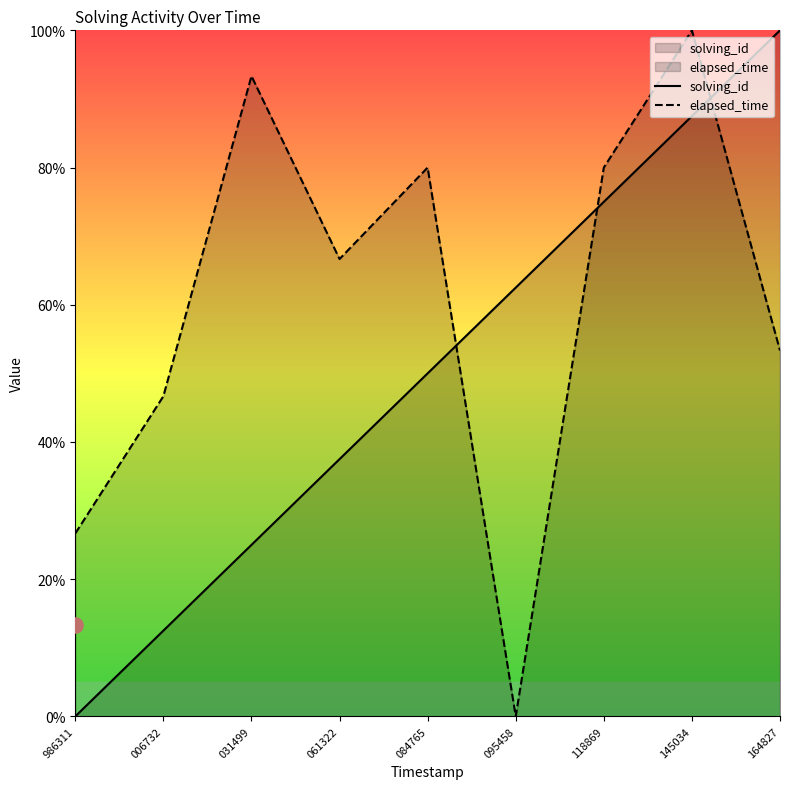

Which series reaches the minimum Y coordinate?

solving_id